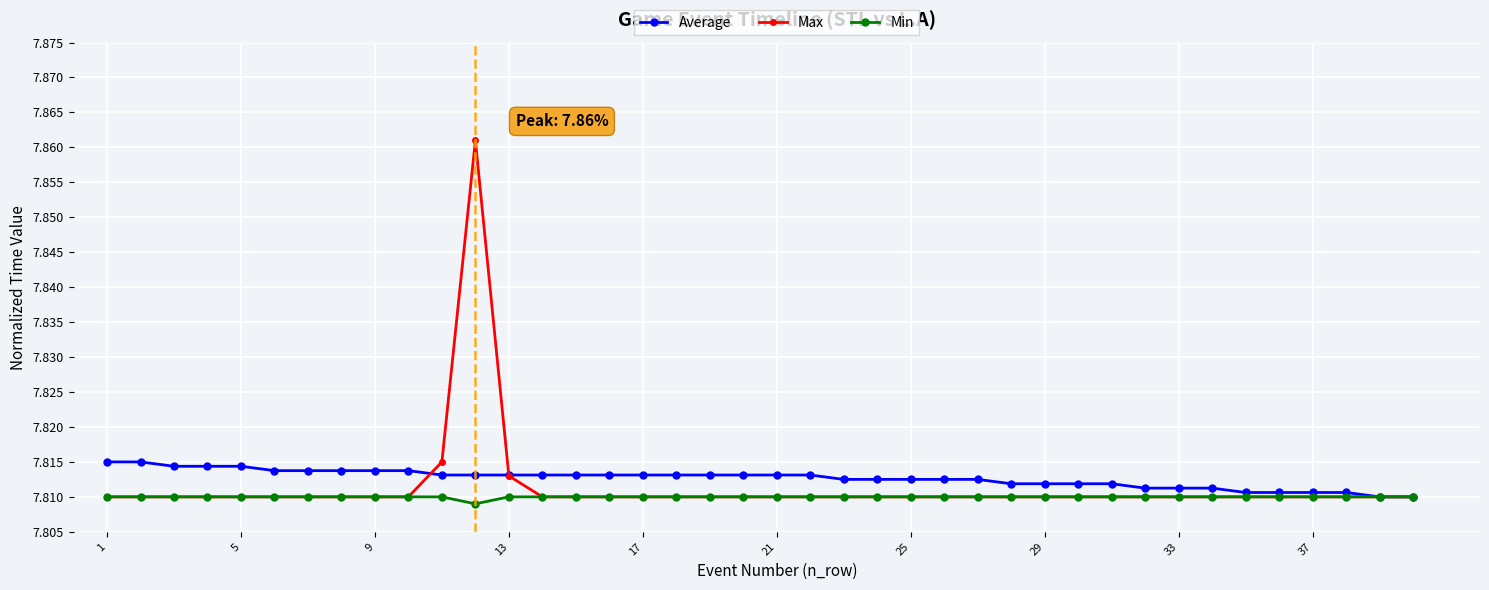

Count the Min values in the range 7 to 8.

40